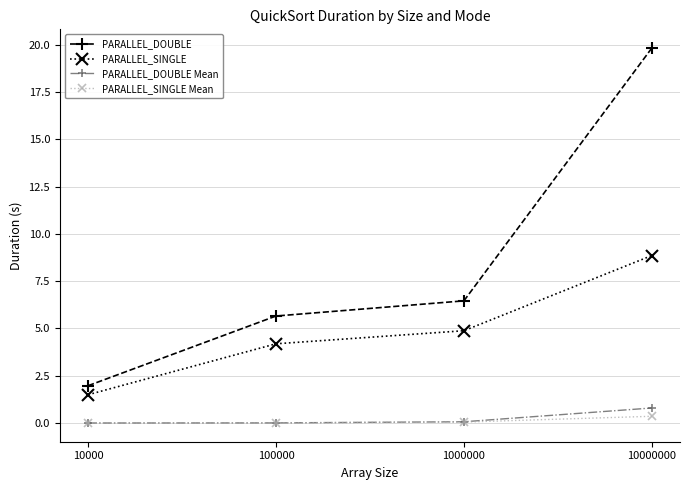

True or false: PARALLEL_SINGLE and PARALLEL_SINGLE Mean cross at least once.

False